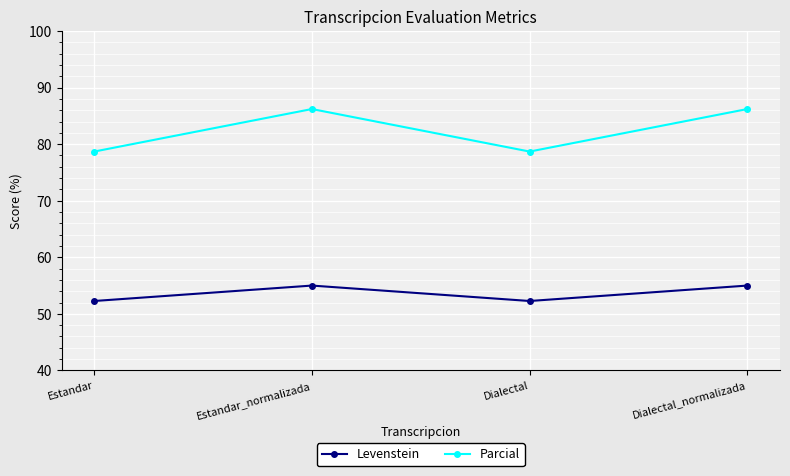

Does the chart display data point markers on the line(s)?

Yes